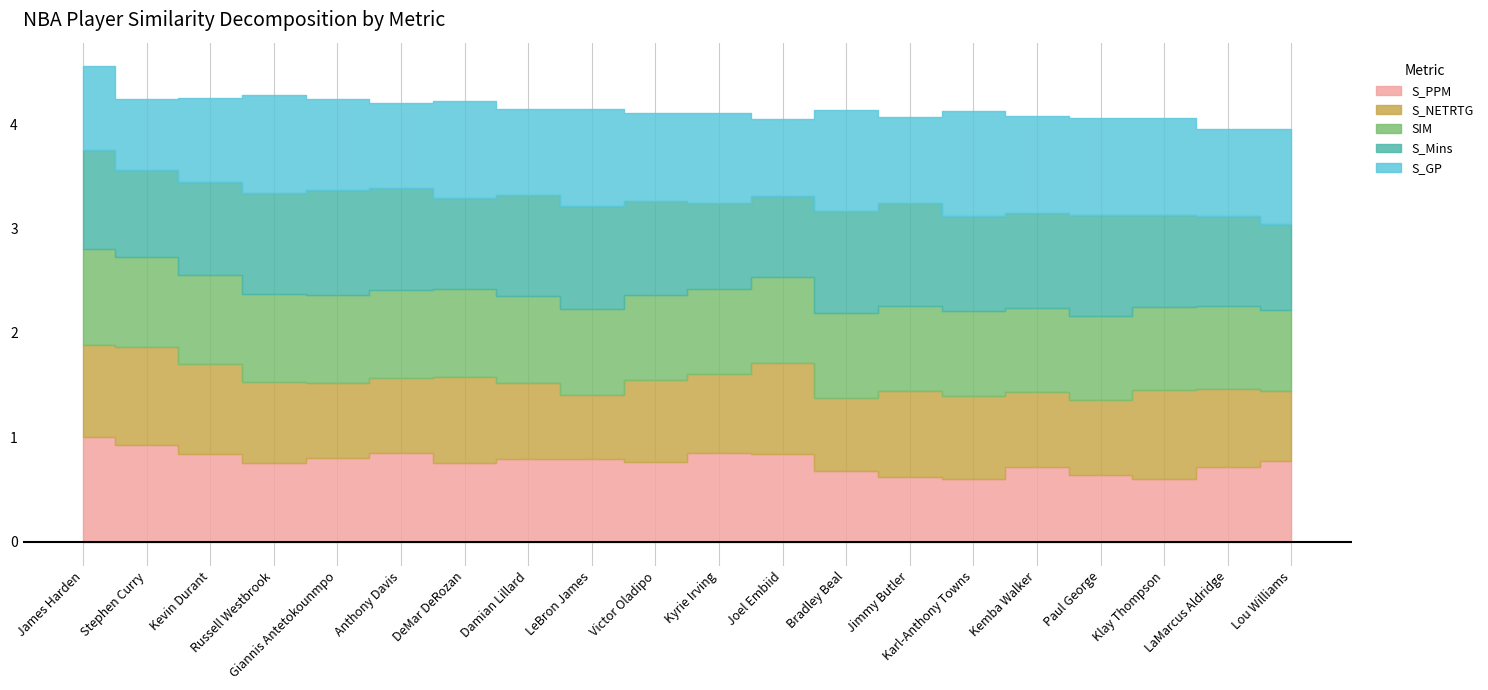

What is the average value of the S_Mins series?

0.9